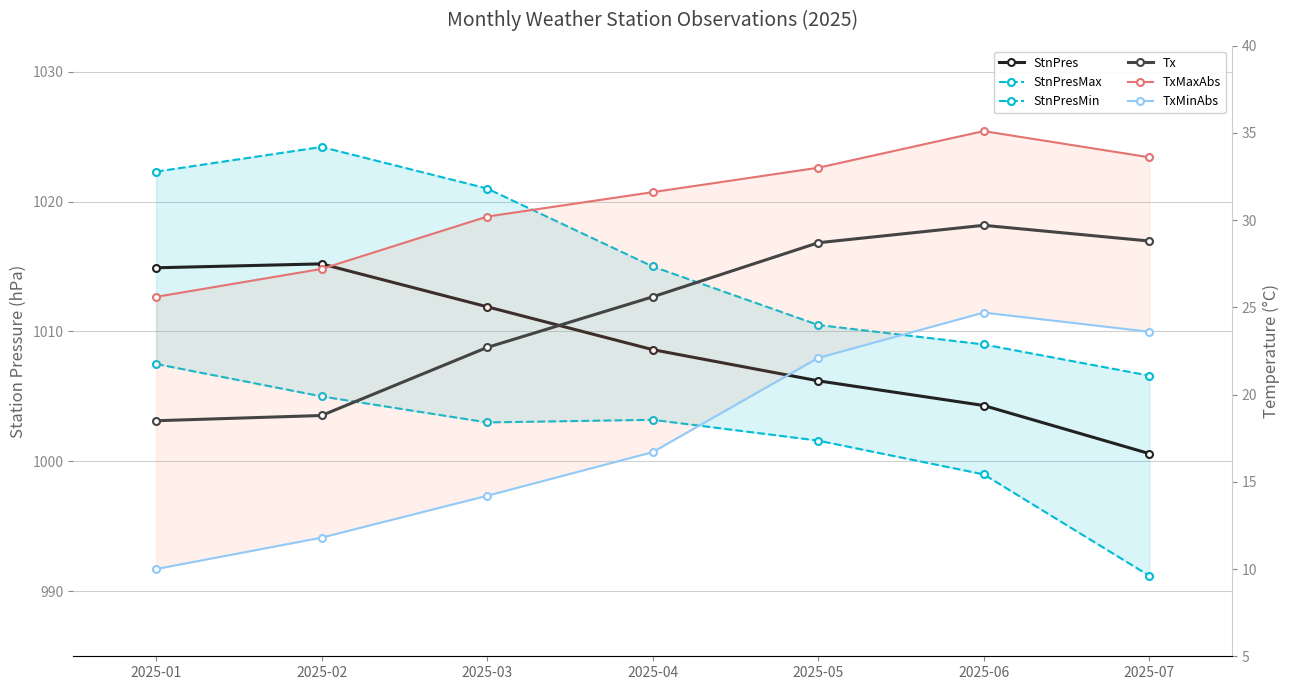

At which category does StnPresMin reach its first local valley?

2025-03